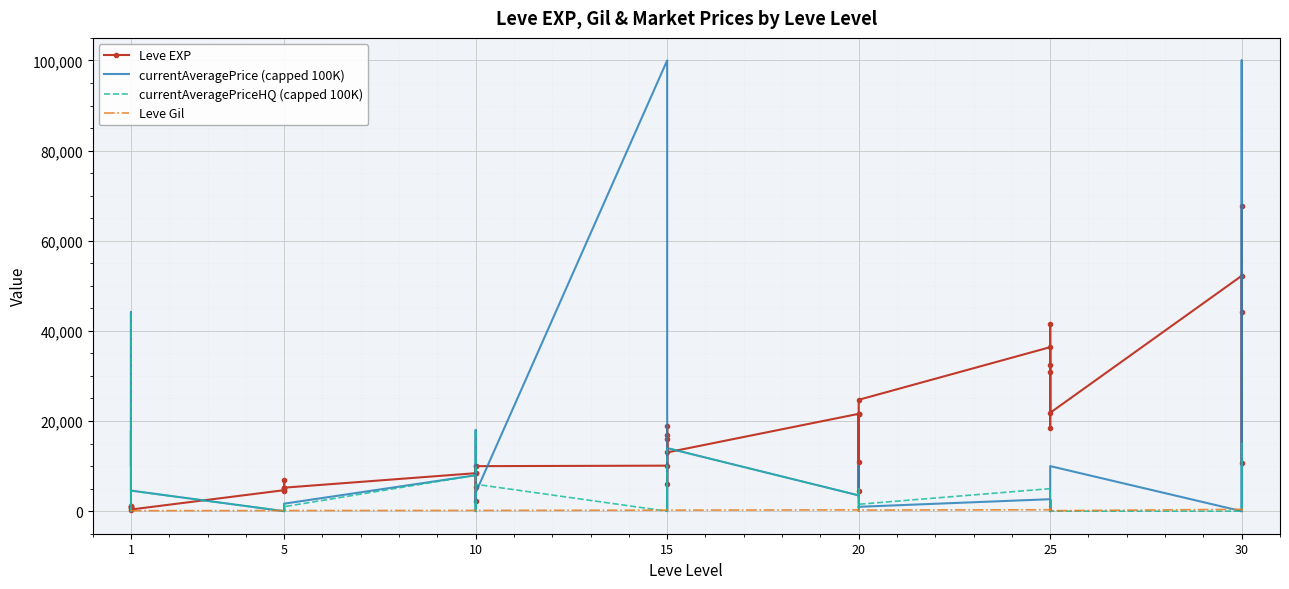

Which label corresponds to the smallest value in the chart?

1